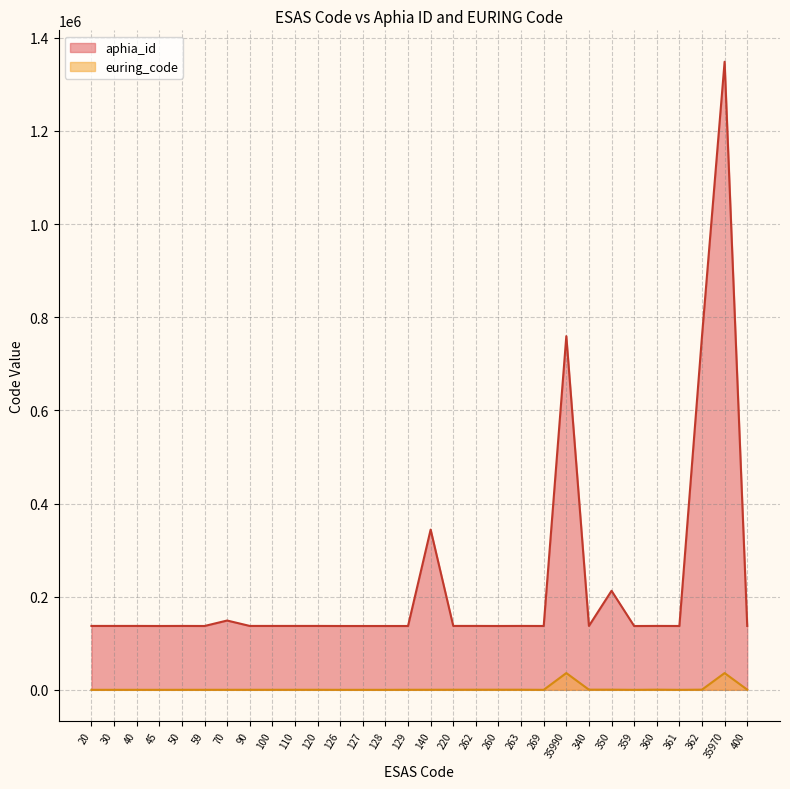

True or false: euring_code and aphia_id cross at least once.

False